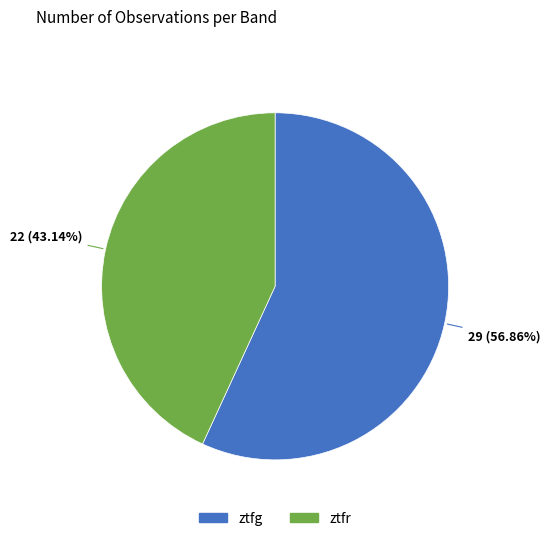

What percentage is NOT represented by ztfg?

43.1%